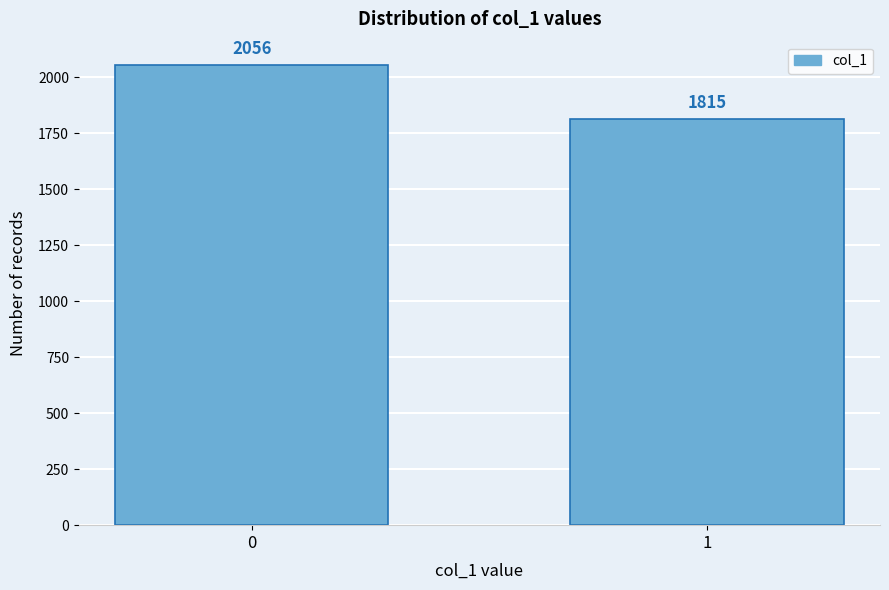

Reading left to right, extract all data points from this chart.

2056	1815